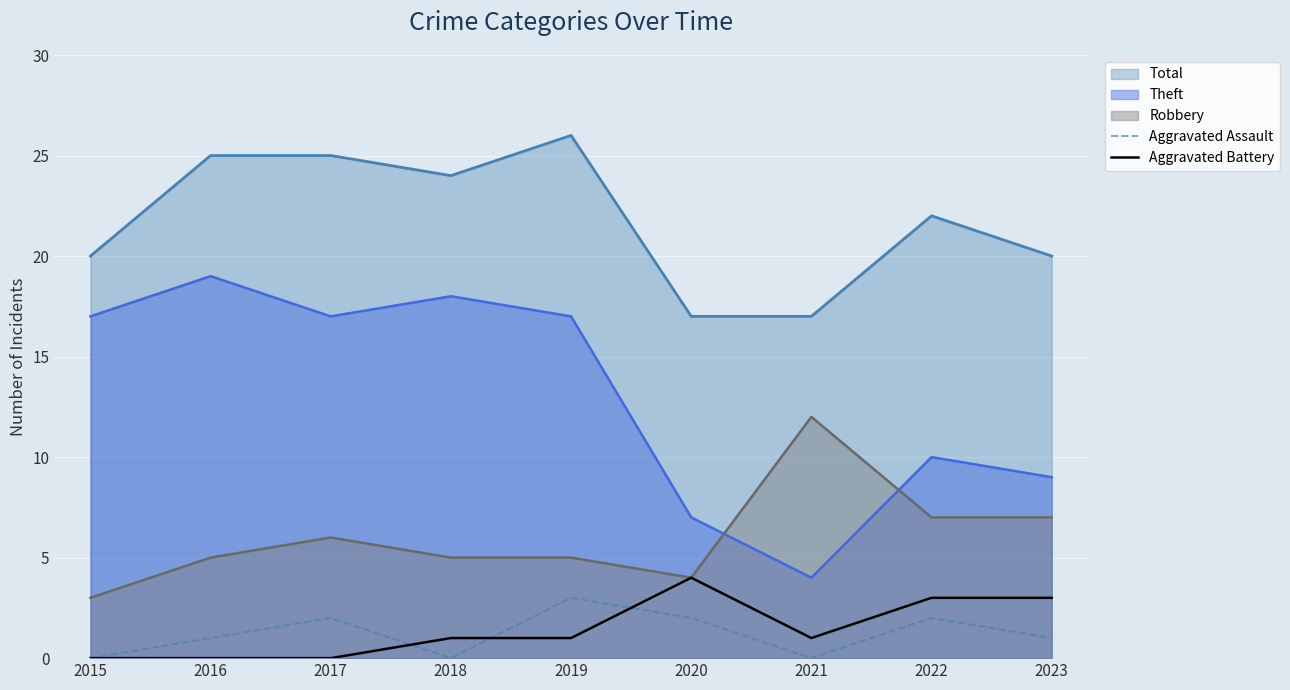

After their last crossing, which series has the higher values: Aggravated Assault or Aggravated Battery?

Aggravated Battery